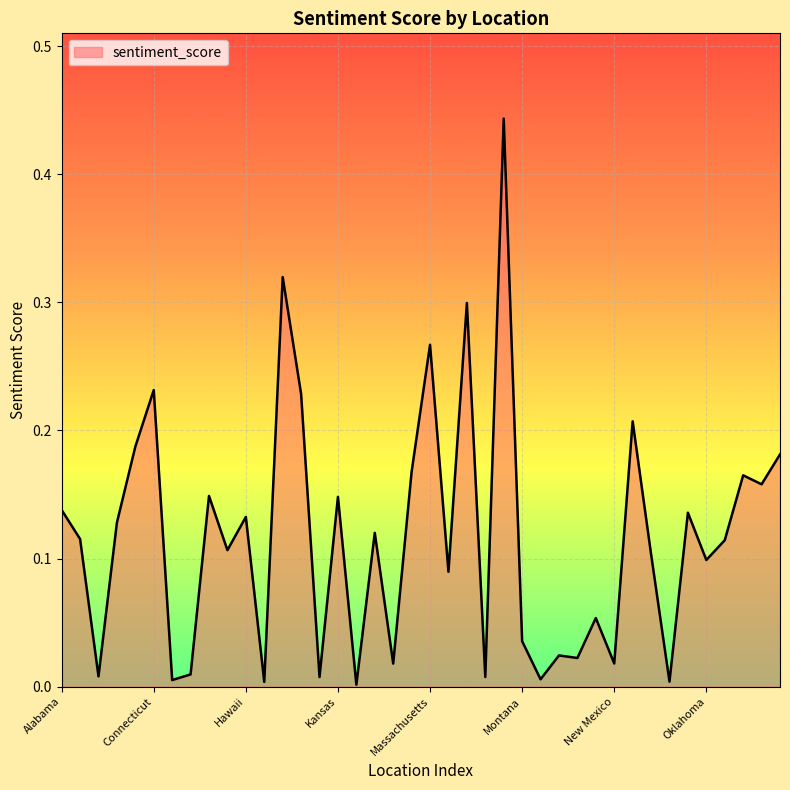

What is the label of the 34th point from the right?

Delaware